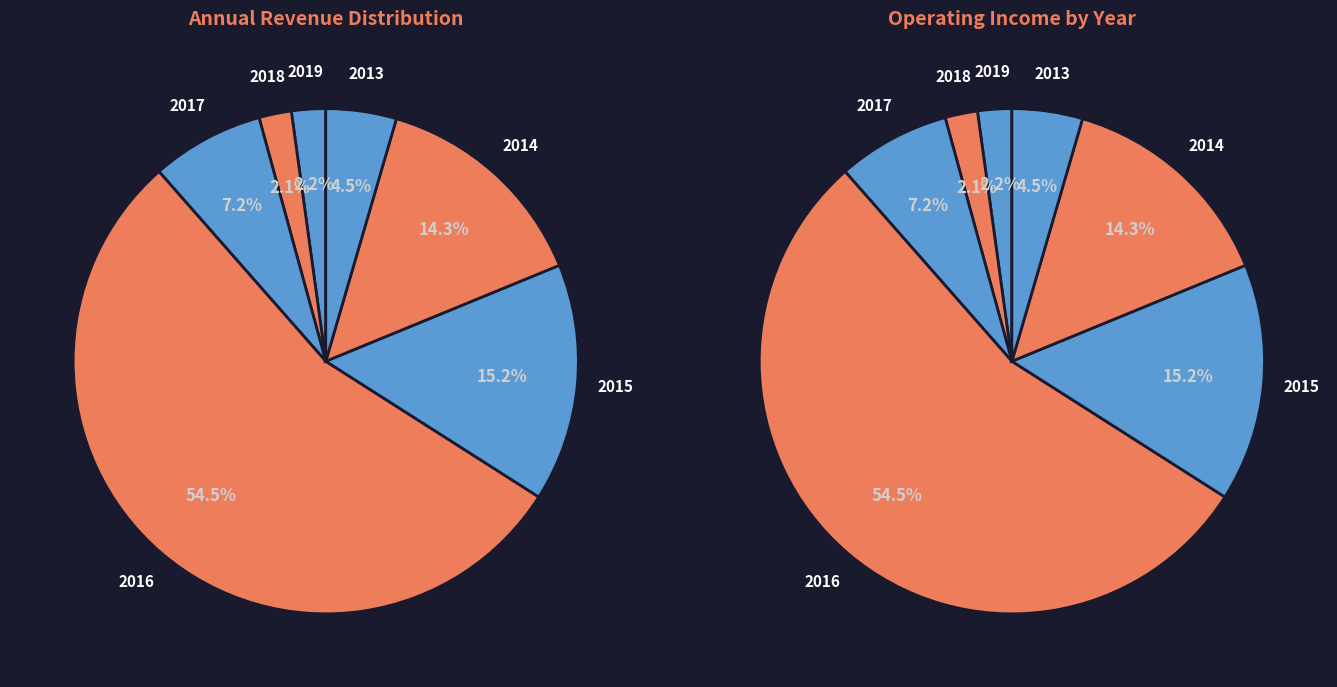

Does any single category account for the majority?

Yes